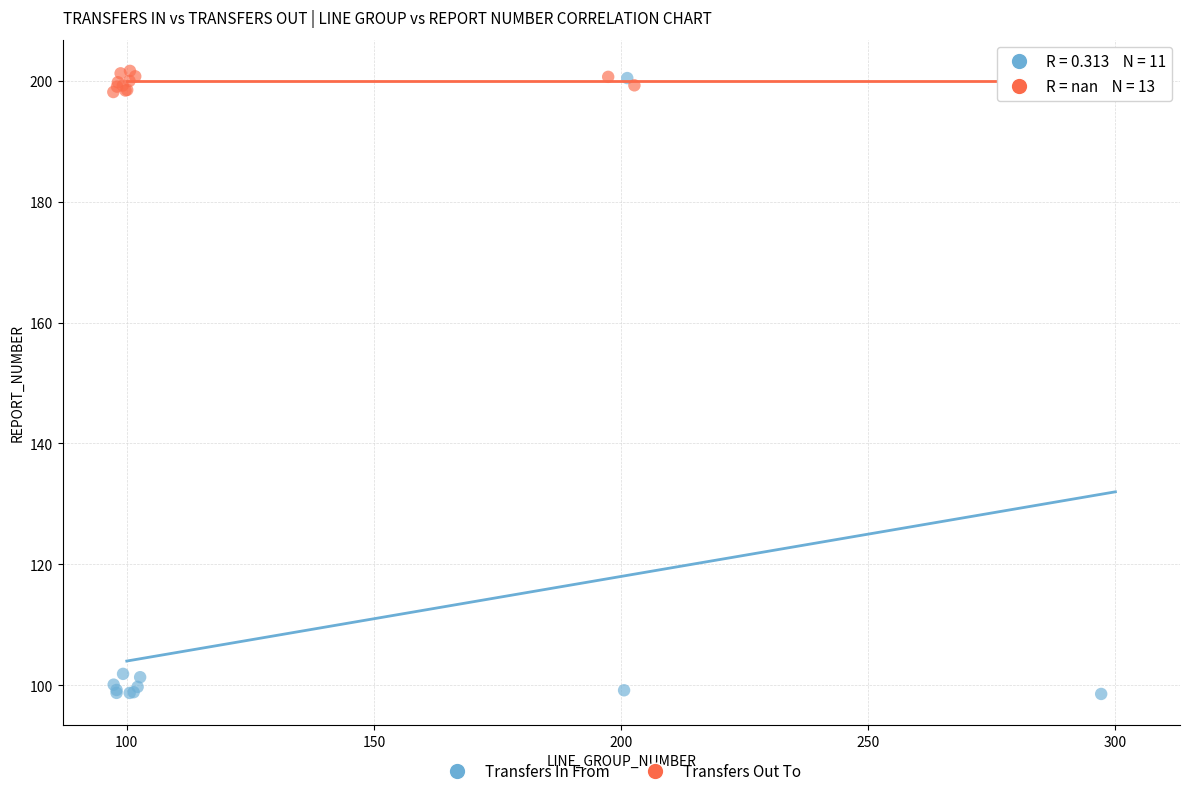

Which series has the largest Y range (max minus min)?

Transfers In From